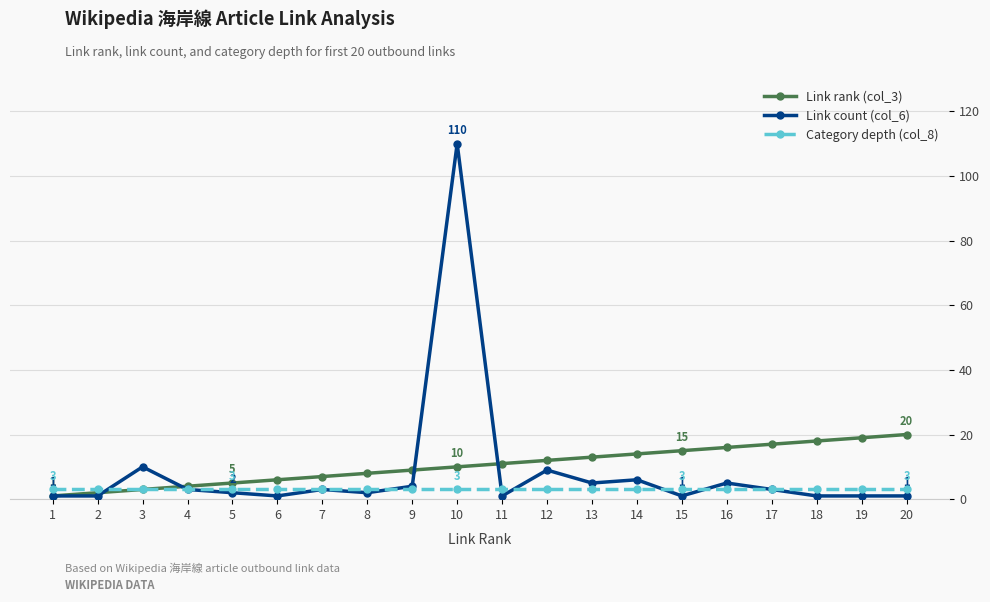

Which label corresponds to the largest value in the chart?

10